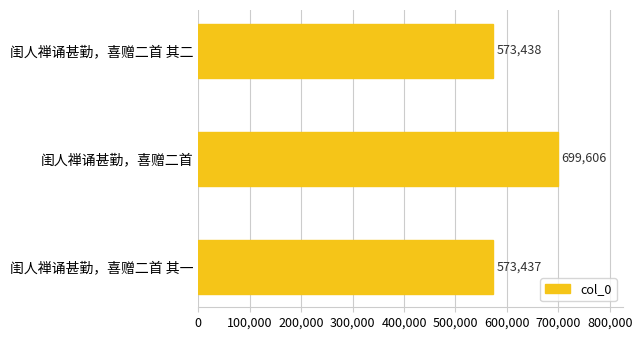

Reading bottom to top, transcribe all the data shown in this chart.

闺人禅诵甚勤，喜赠二首 其一=573437	闺人禅诵甚勤，喜赠二首=699606	闺人禅诵甚勤，喜赠二首 其二=573438